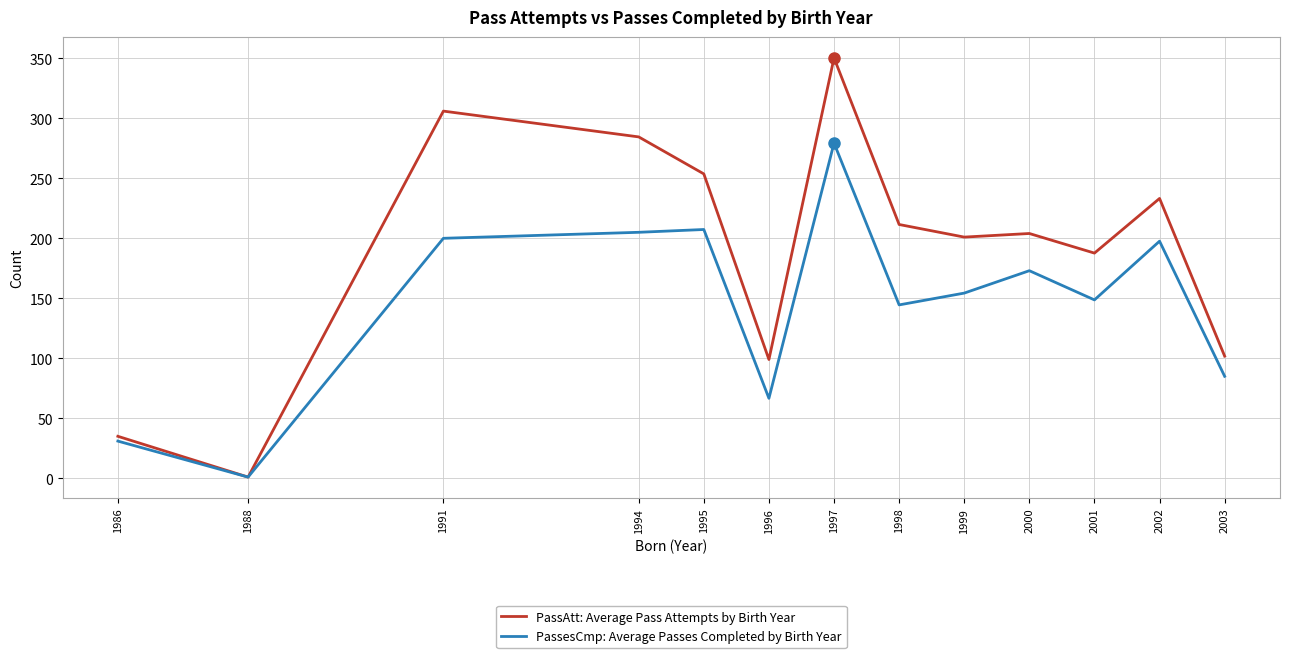

What is the highest value of the PassAtt: Average Pass Attempts by Birth Year series?

350.3